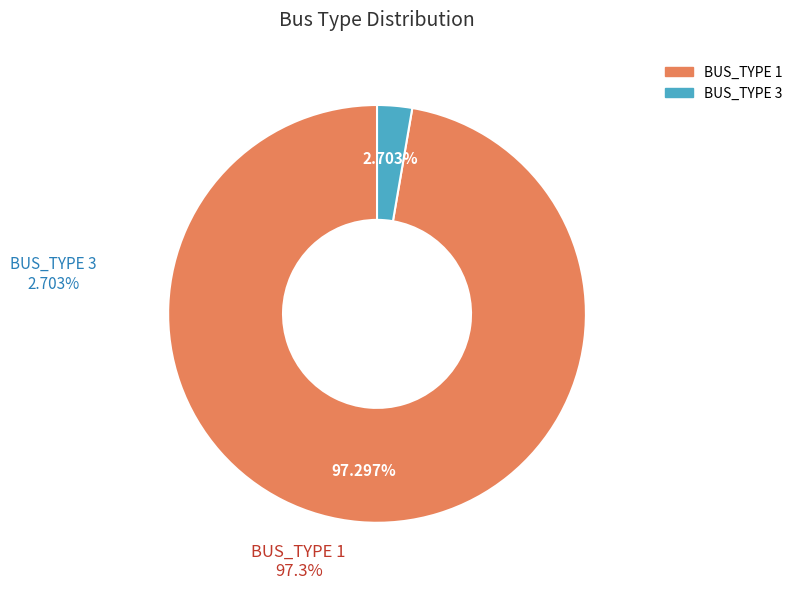

To the nearest percent, what is the combined percentage of BUS_TYPE_3 and BUS_TYPE_1?

100%